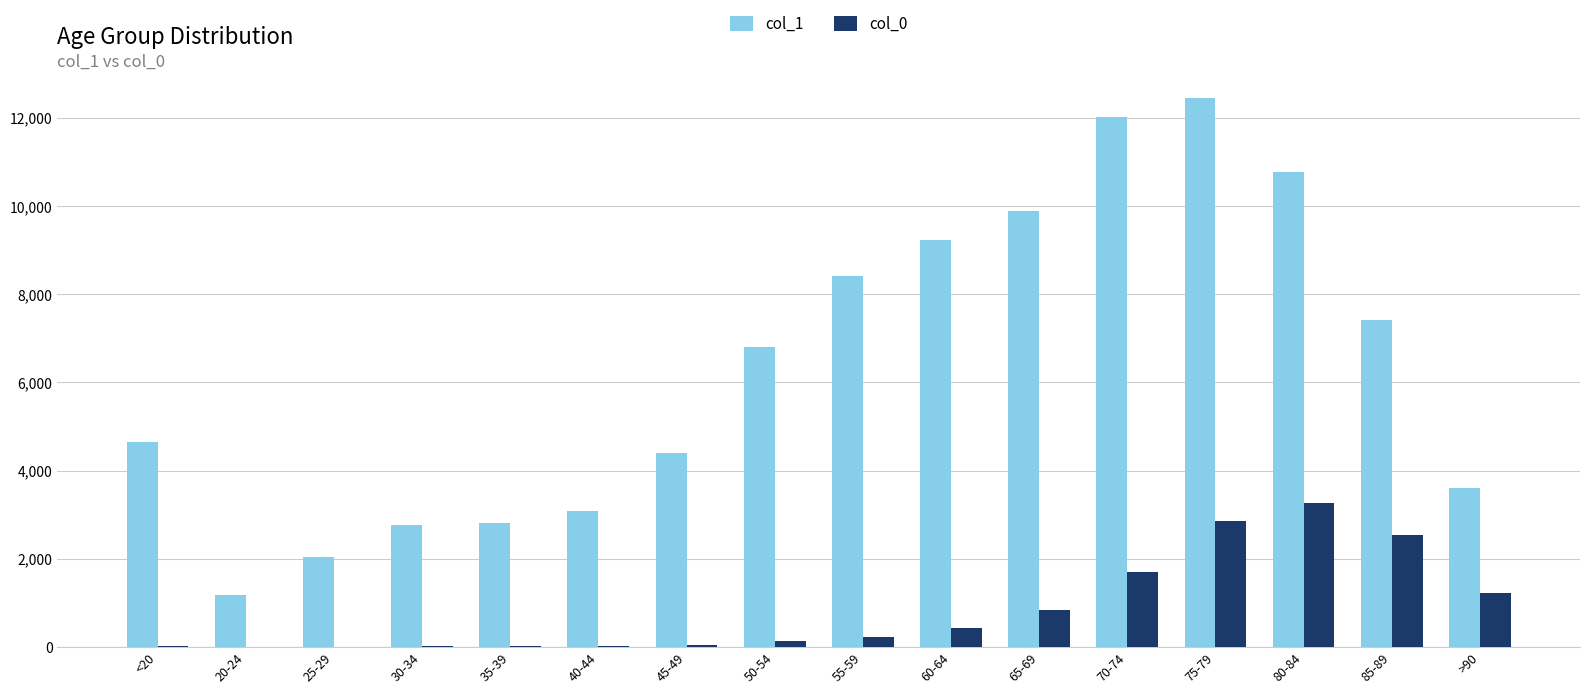

Which series has the largest range (max minus min)?

col_1